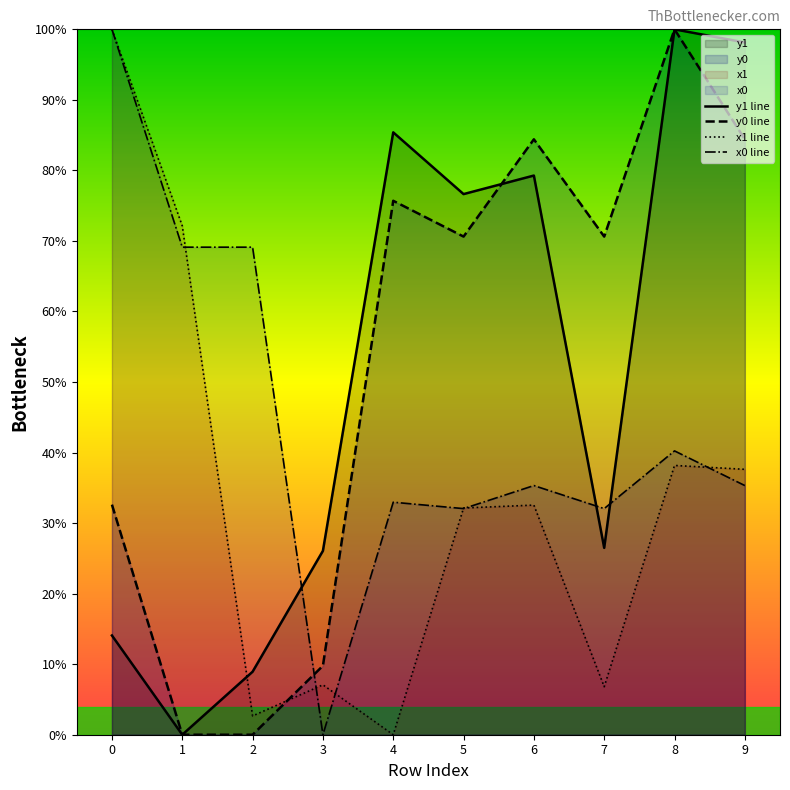

What is the average value of the x1 line series?

32.9